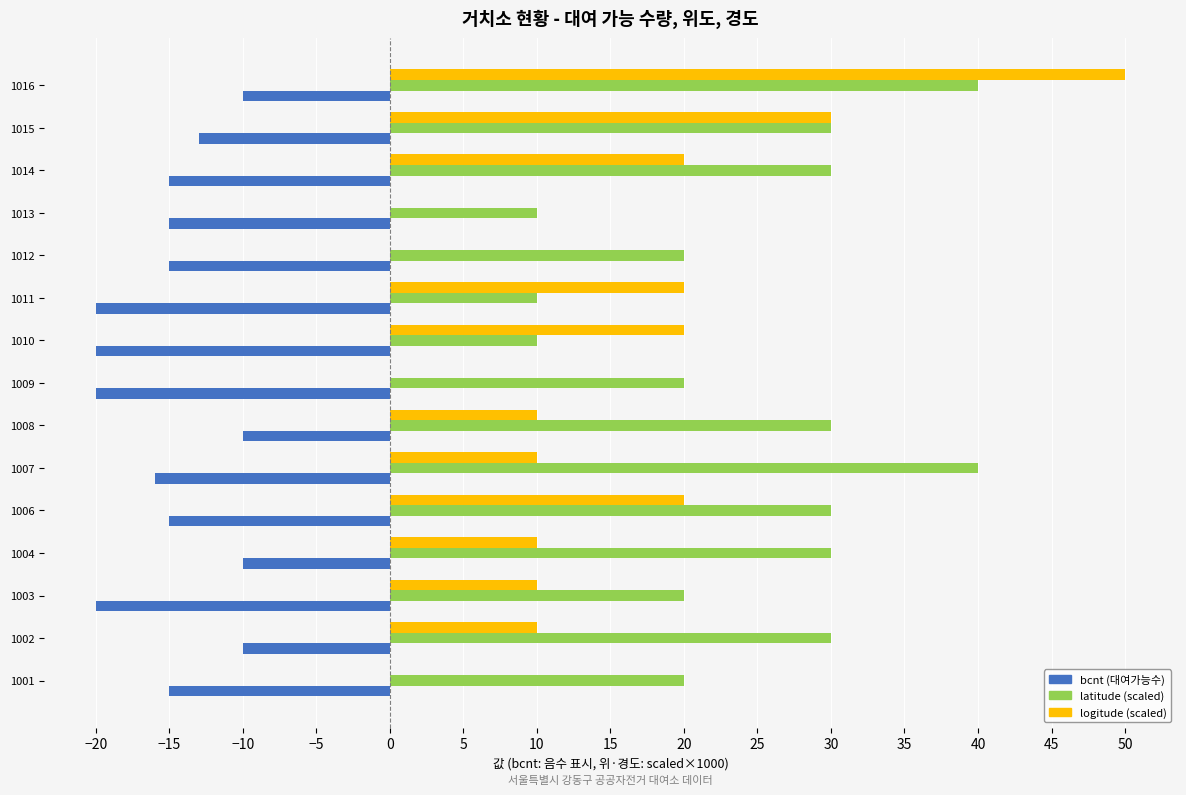

Which series has the largest range (max minus min)?

logitude (scaled)